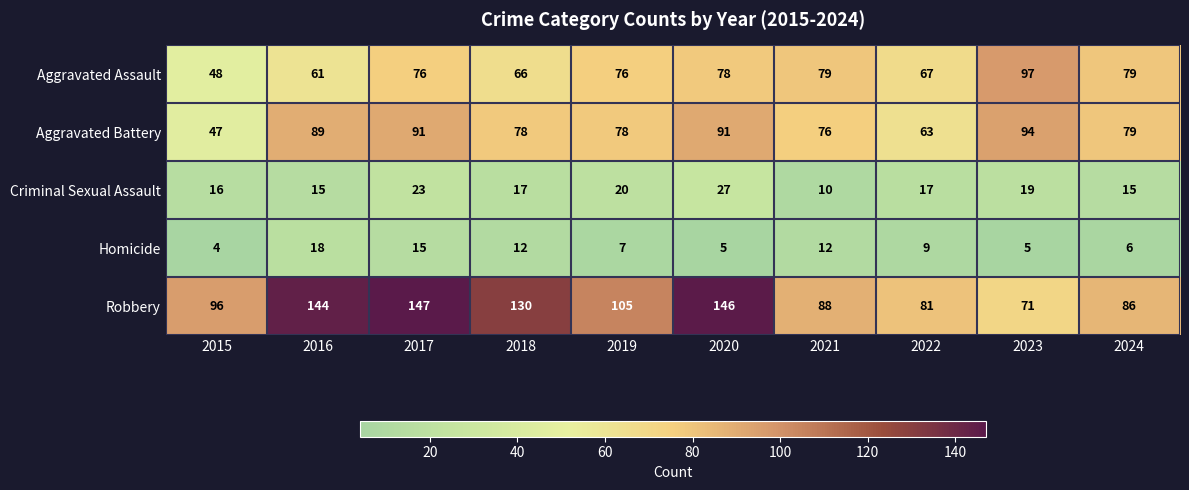

Is it true that Criminal Sexual Assault equals 17 at 2022?

True